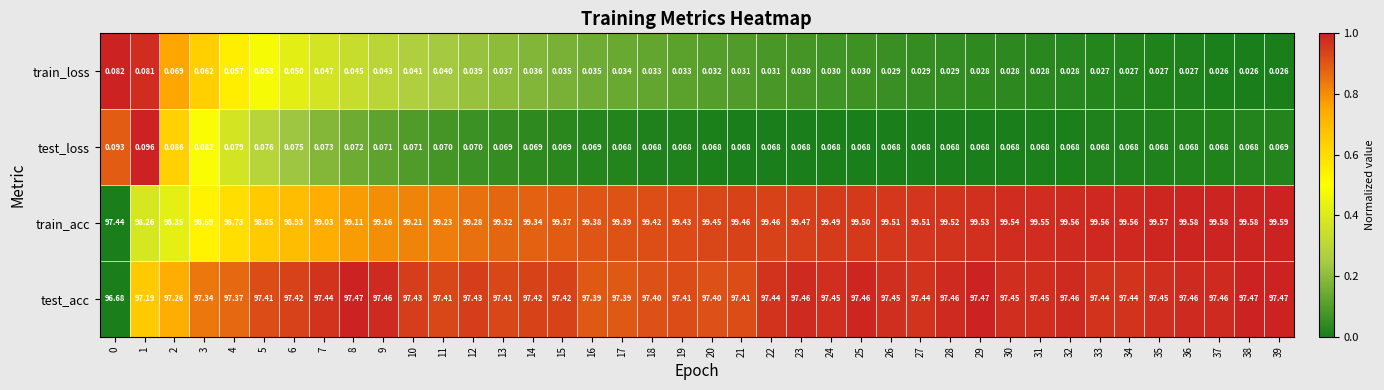

Which series has the largest total across all categories?

train_acc